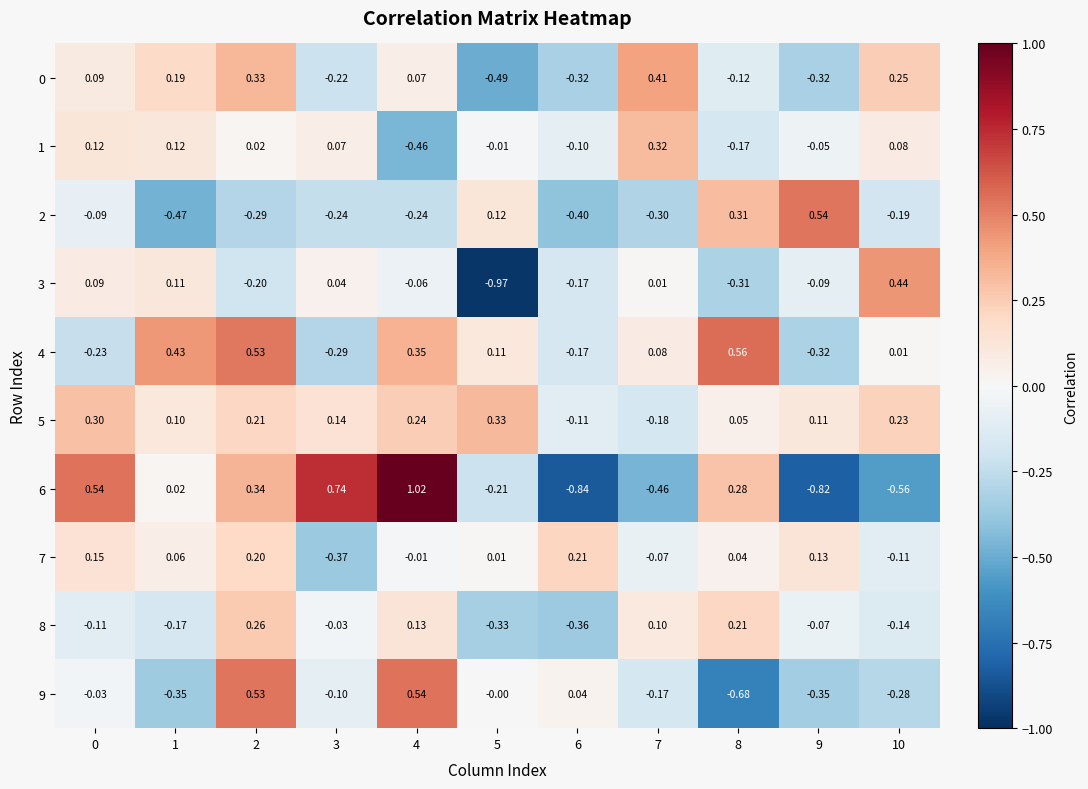

Is the value of 0 at 3 greater than the value of 5 at 4?

No